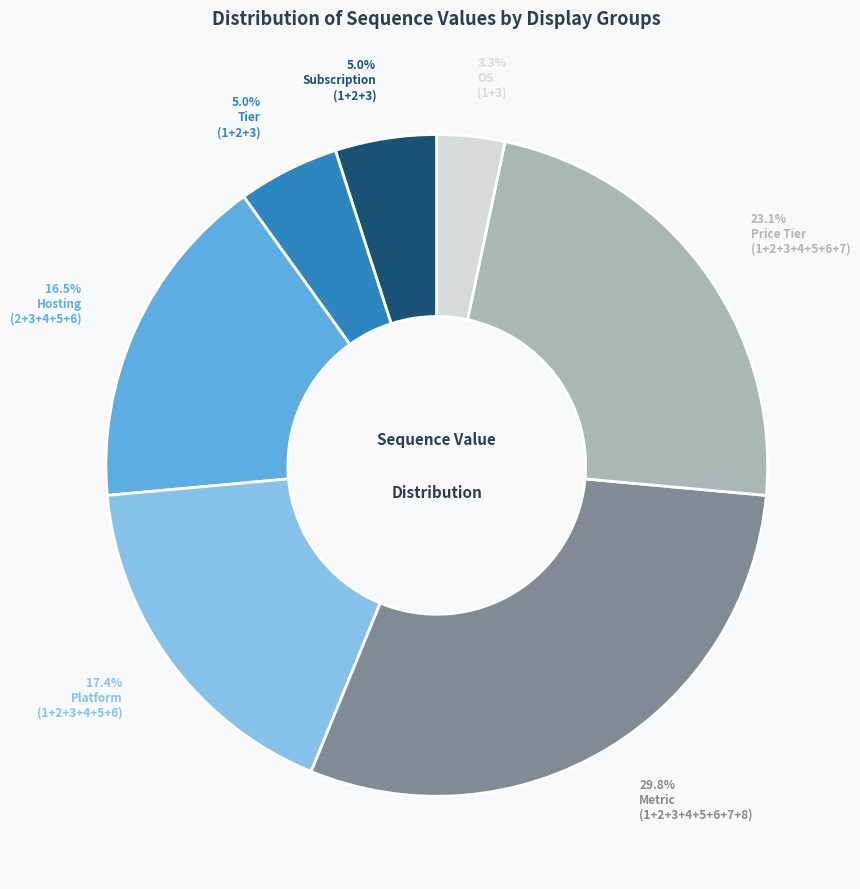

Is there a majority slice in this chart?

No